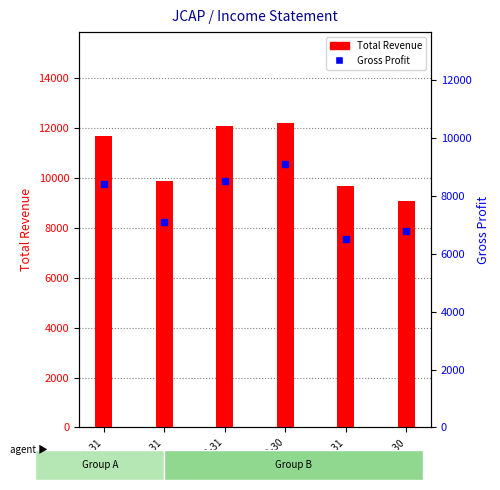

How many categories are shown in the chart?

6